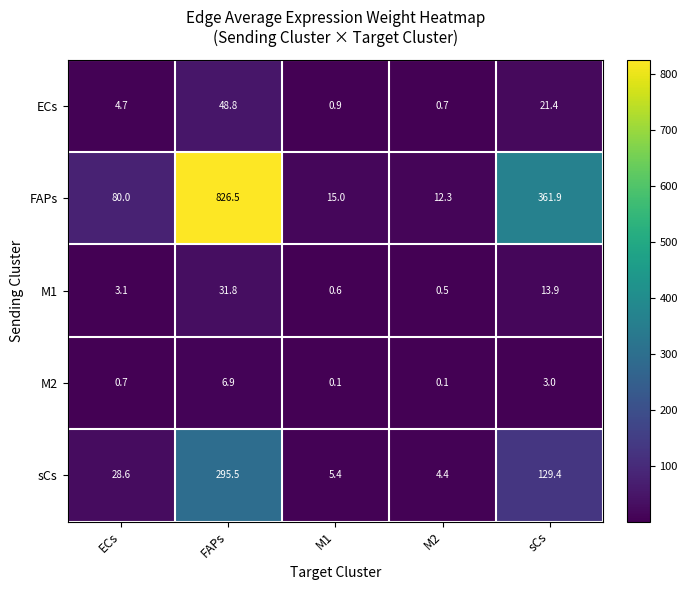

Between ECs and M2, which series saw the biggest shift?

FAPs